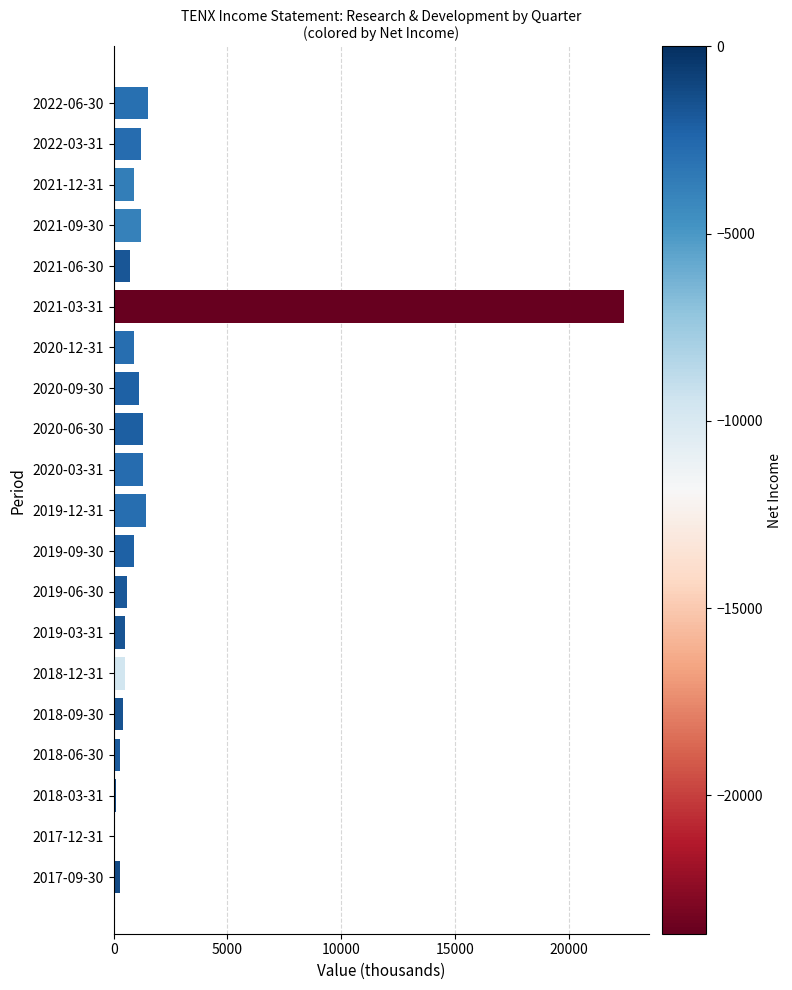

Is it true that the value at 2019-12-31 is 2420?

False